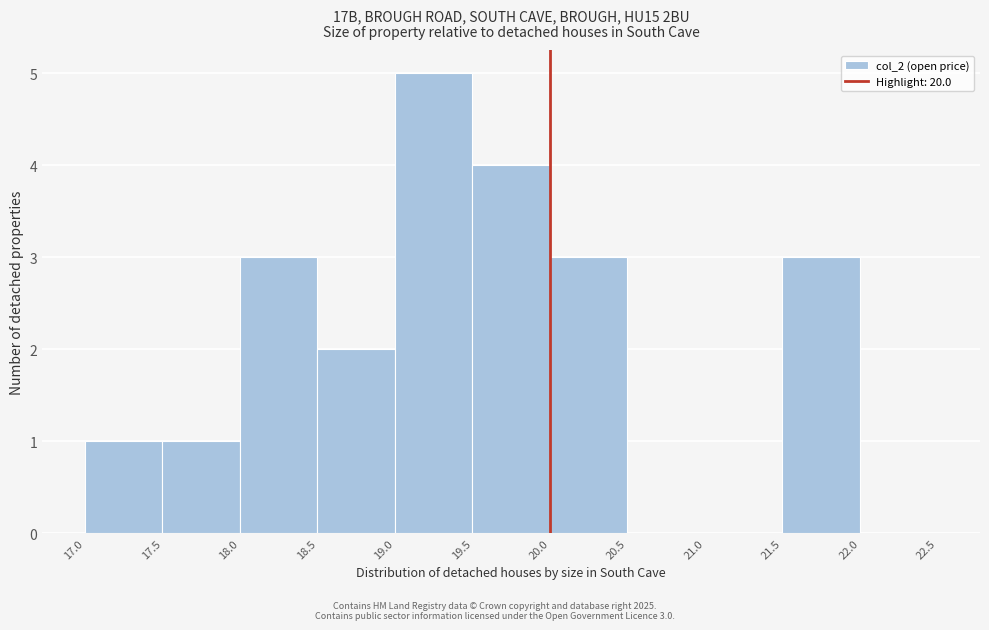

Over which range of the x-axis is the bar tallest?

19.0 to 19.5